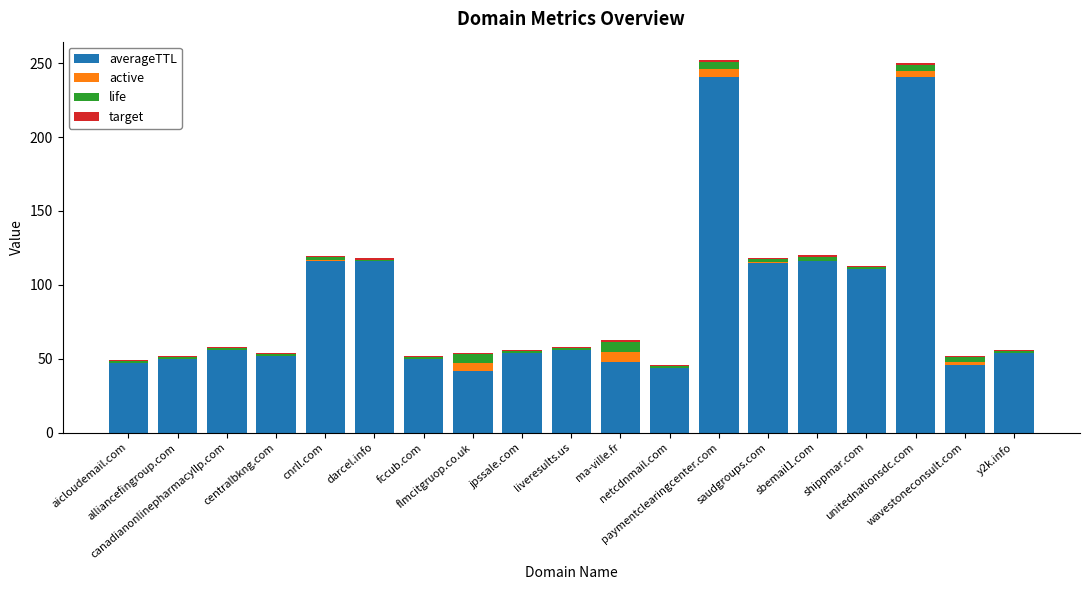

What is the total value across all series at liveresults.us?

58.0